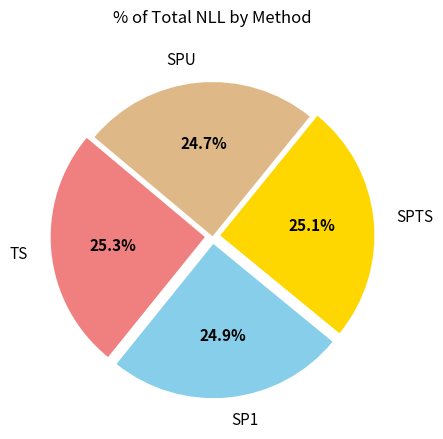

Count the number of slices in the pie.

4